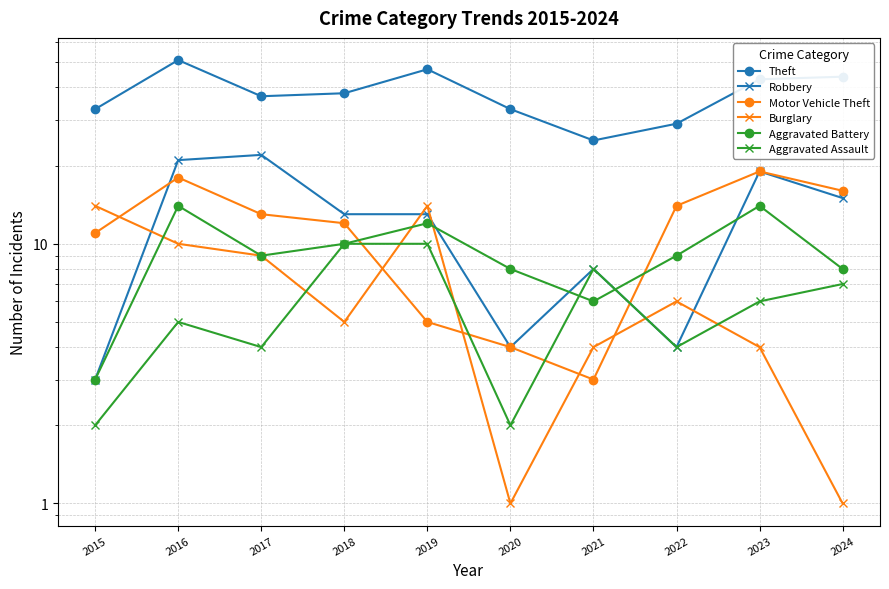

Is it true that Theft equals 58 at 2017?

False